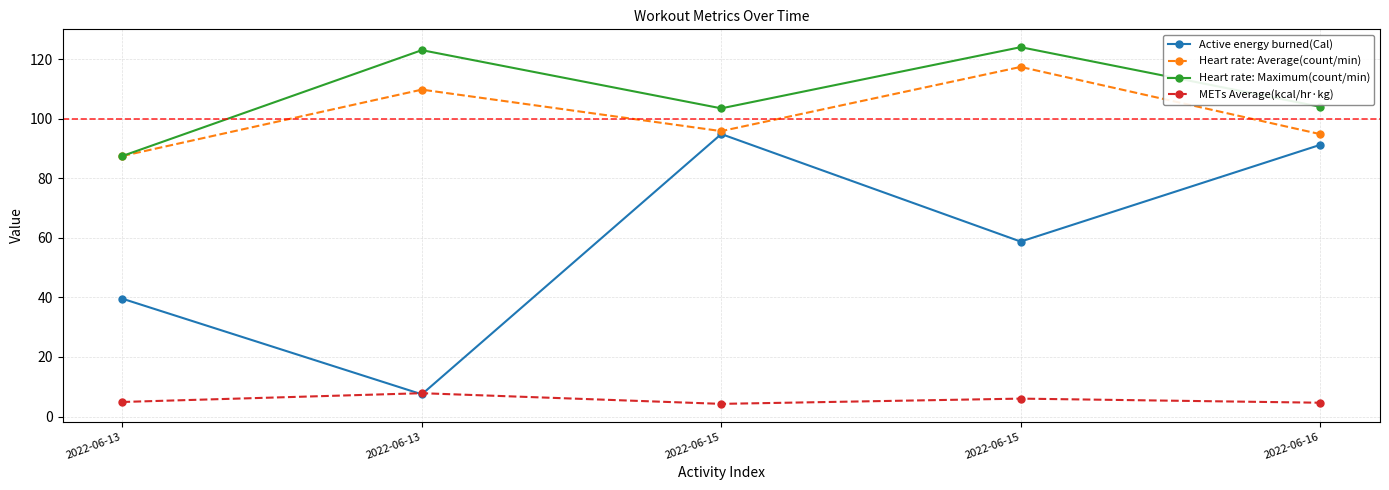

At 2022-06-15, list the series in order from smallest to largest.

METs Average(kcal/hr·kg), Active energy burned(Cal), Heart rate: Average(count/min), Heart rate: Maximum(count/min)